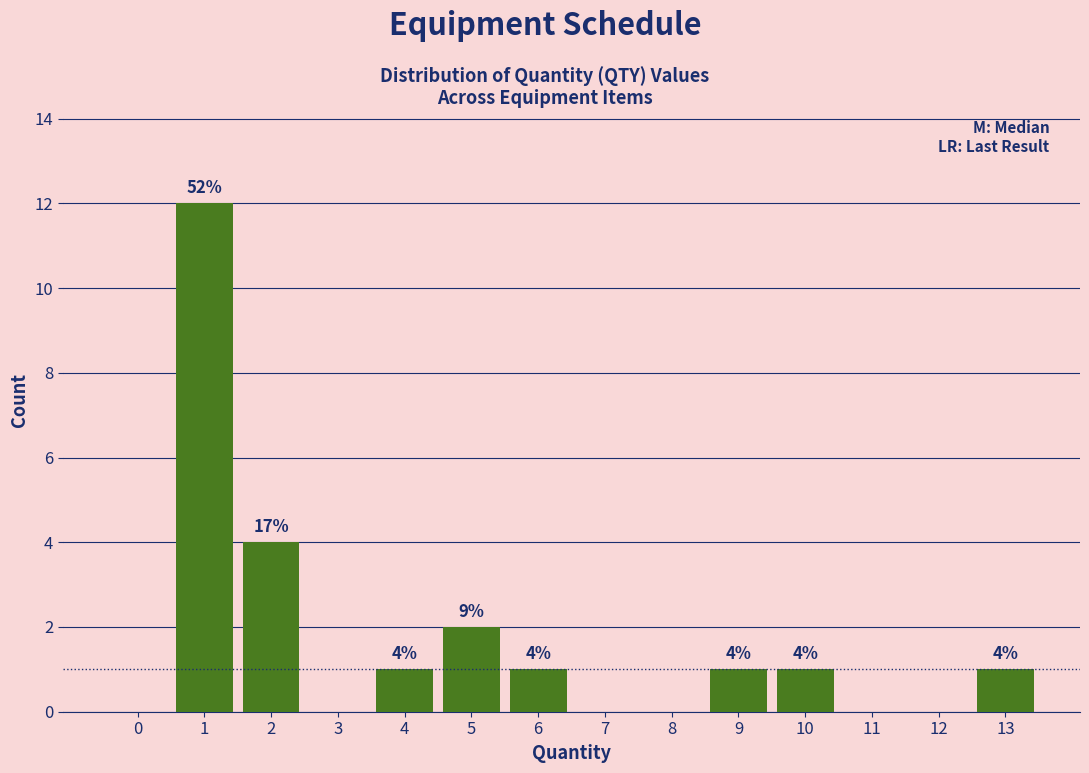

Reading left to right, transcribe all the data shown in this chart.

0=0	1=12	2=4	3=0	4=1	5=2	6=1	7=0	8=0	9=1	10=1	11=0	12=0	13=1